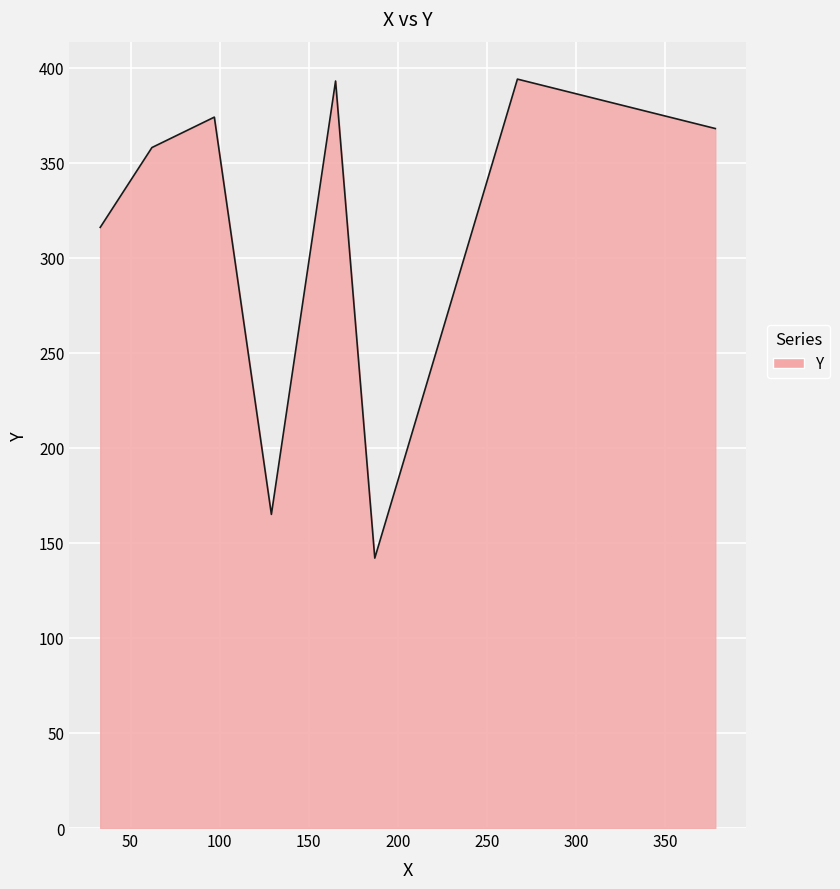

What is the average value?

314